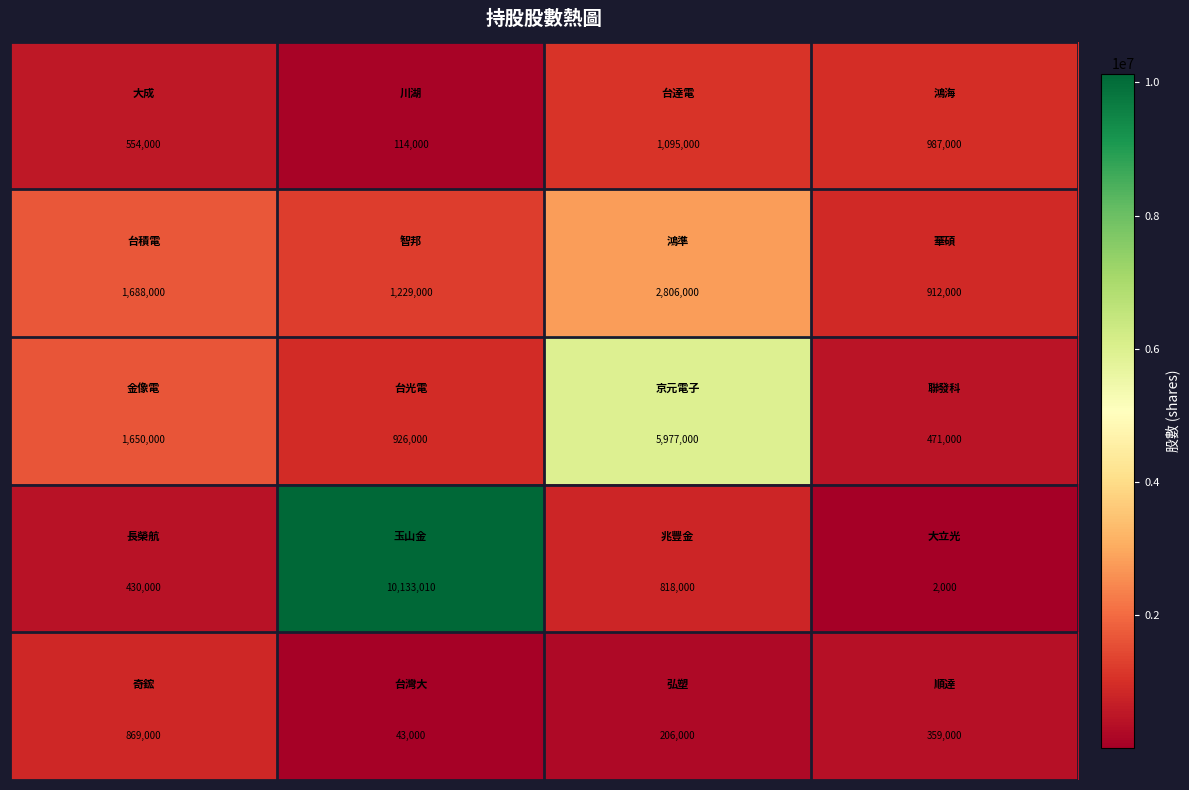

What is the smallest value displayed?

2000